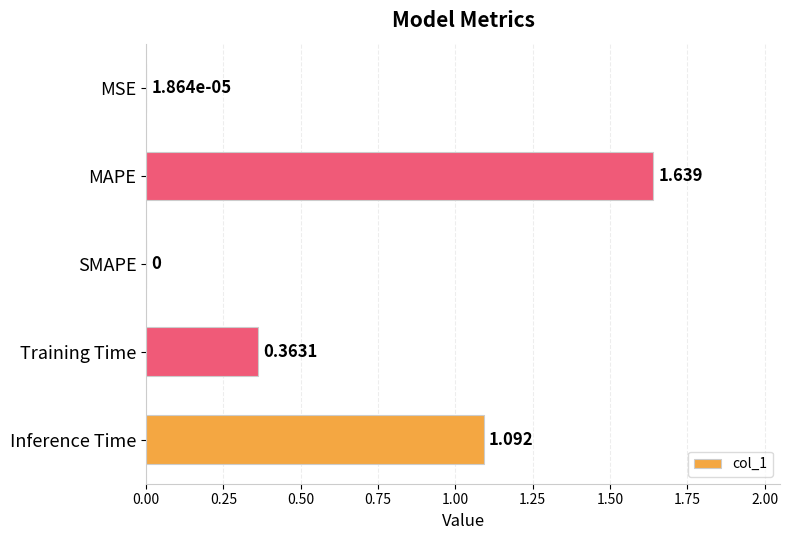

Between Inference Time and SMAPE, which is larger?

Inference Time